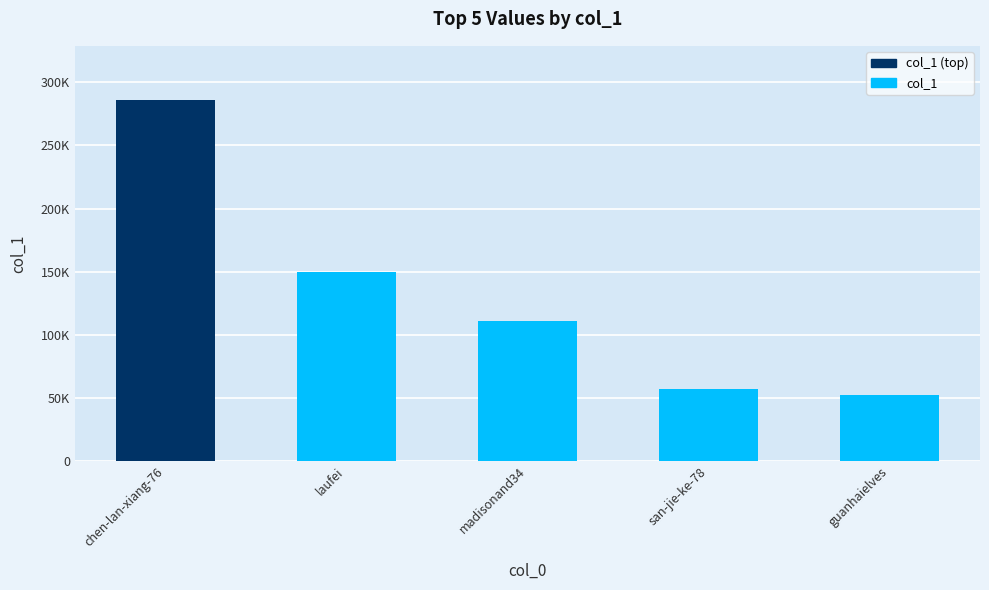

The chart shows a value of 57337 at san-jie-ke-78. True or false?

True